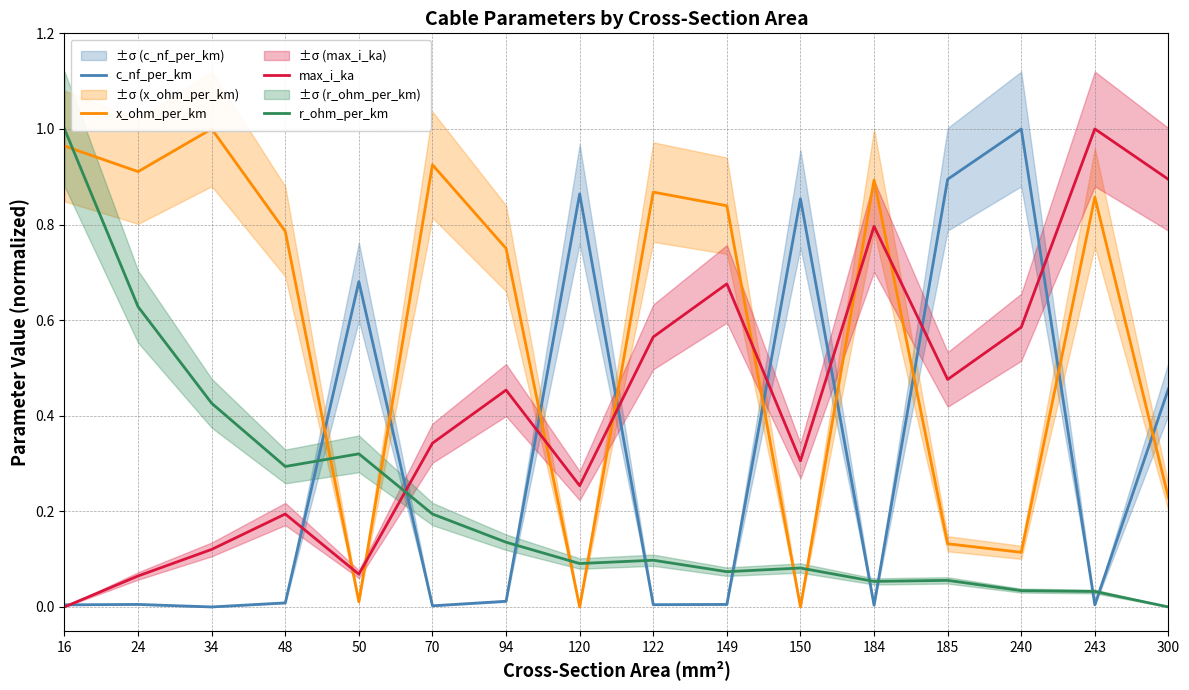

What is the greatest value displayed?

1.0